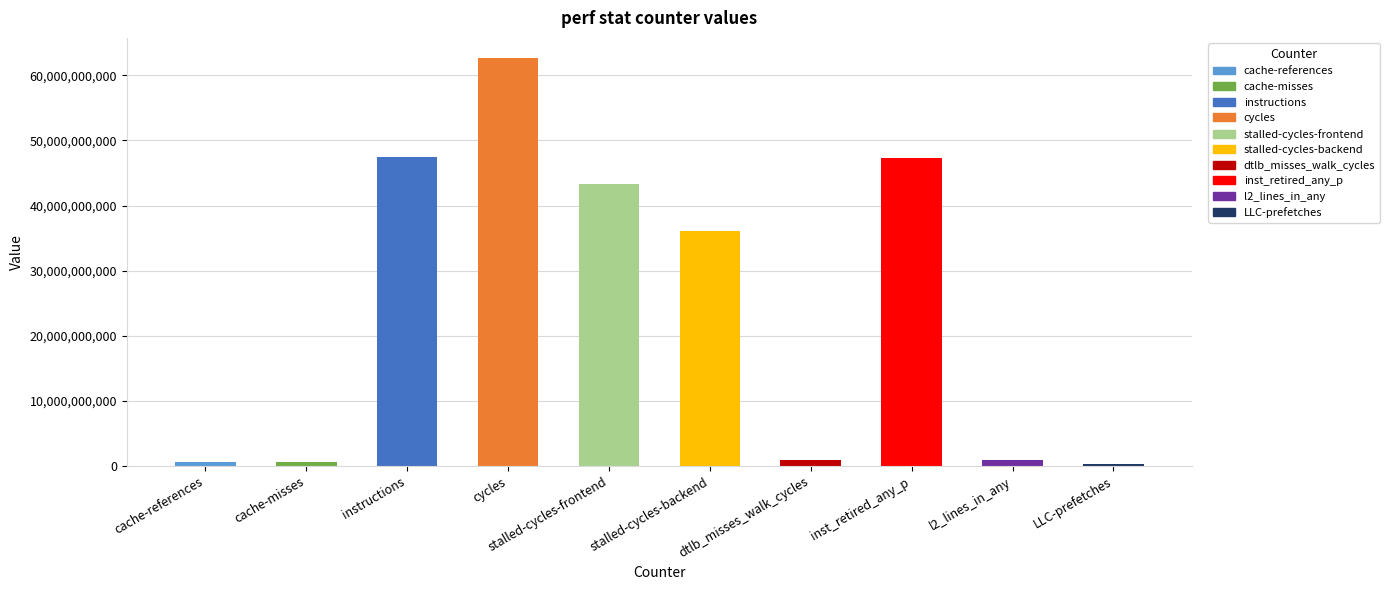

What is the sum of the values at cycles and stalled-cycles-frontend?

105979947187